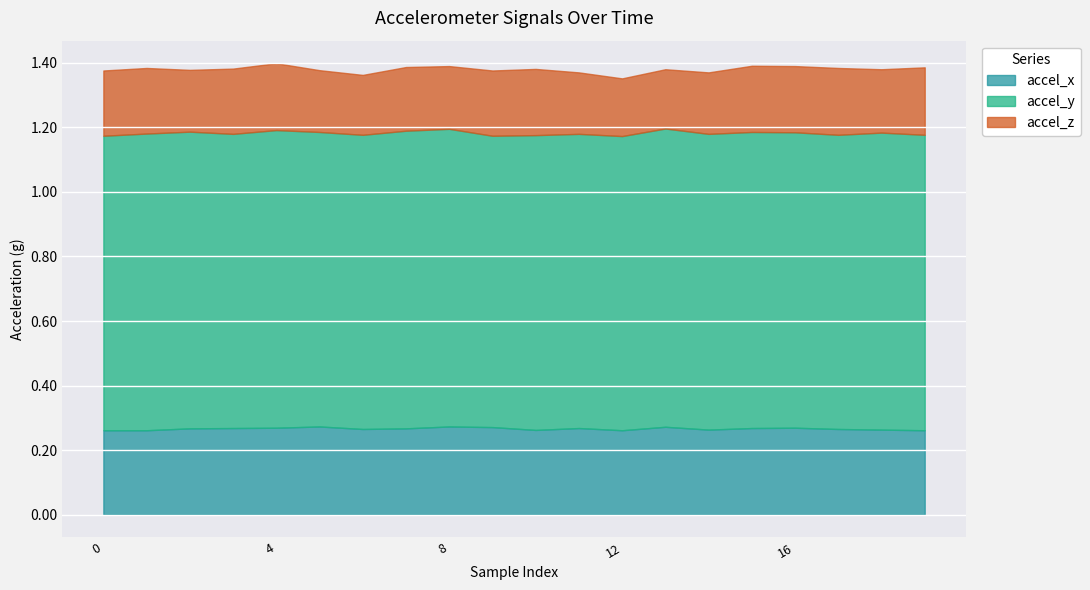

Rank the series at 18 from lowest to highest value.

accel_z, accel_x, accel_y